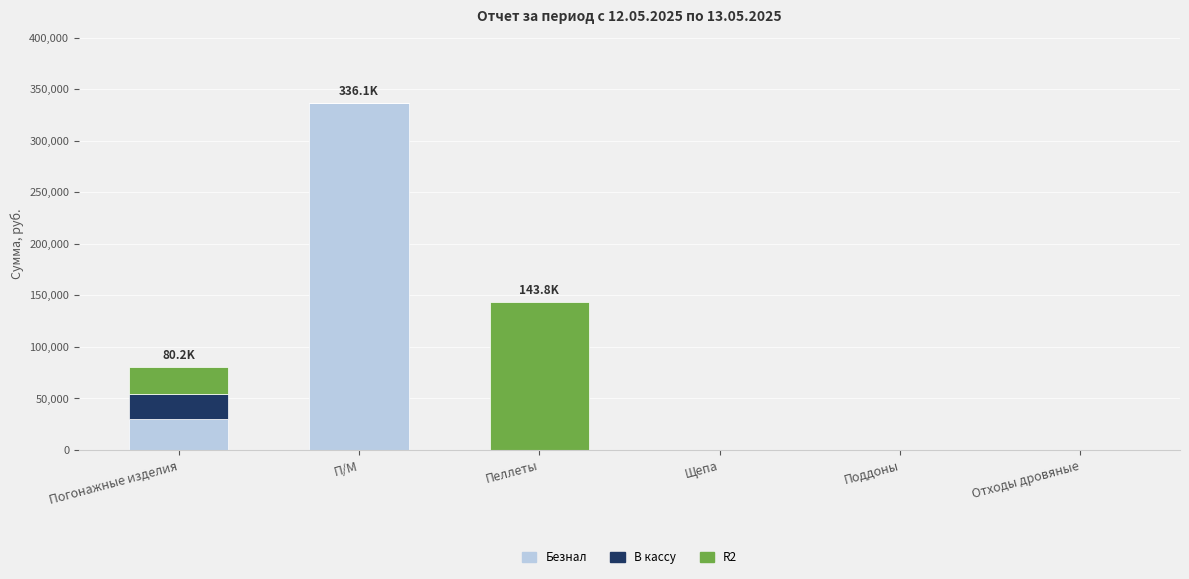

The Безнал series shows 0.0 at Поддоны. True or false?

True